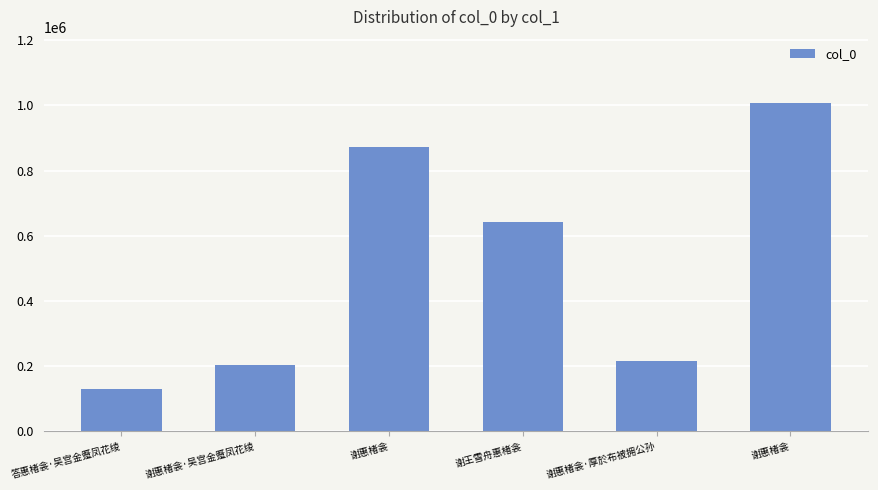

List the labels in order of value, largest first.

谢惠楮衾, 谢惠楮衾, 谢王雪舟惠楮衾, 谢惠楮衾·厚於布被拥公孙, 谢惠楮衾·吴宫金蹙凤花绫, 答惠楮衾·吴宫金蹙凤花绫